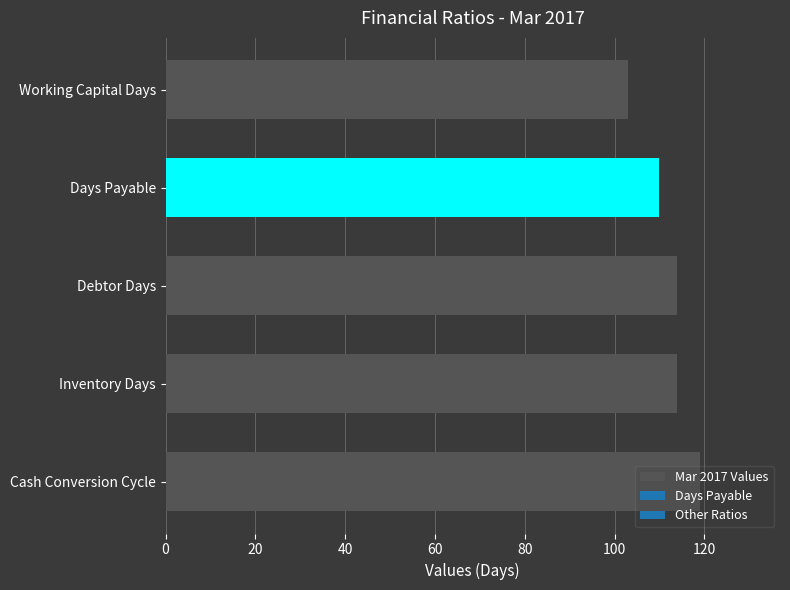

What is the average value?

112